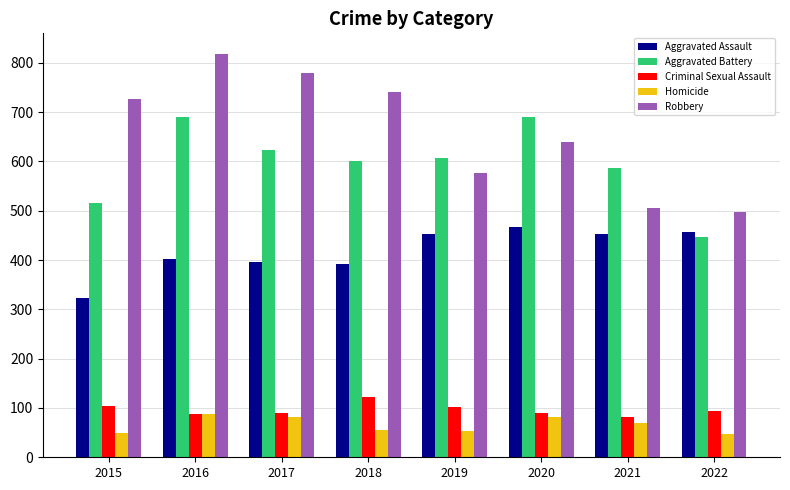

Is it true that Criminal Sexual Assault equals 89 at 2020?

True